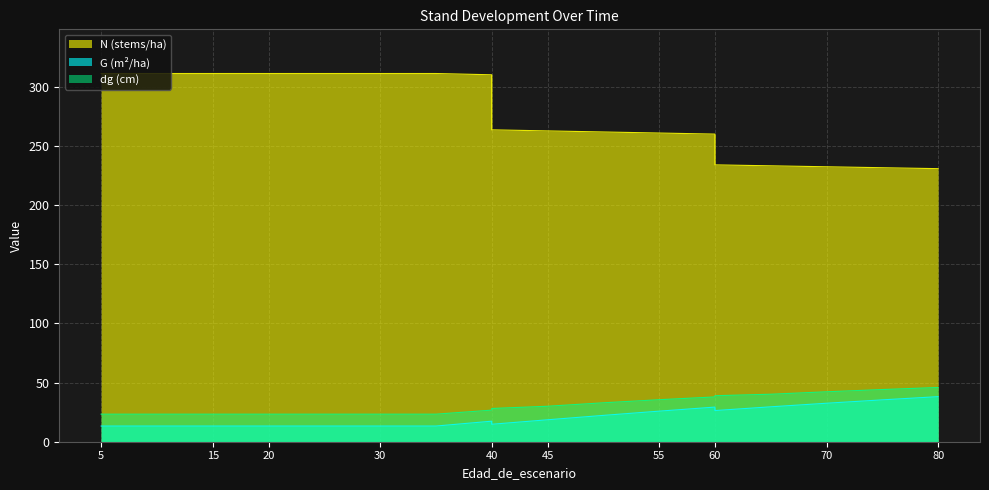

True or false: dg and N cross at least once.

False